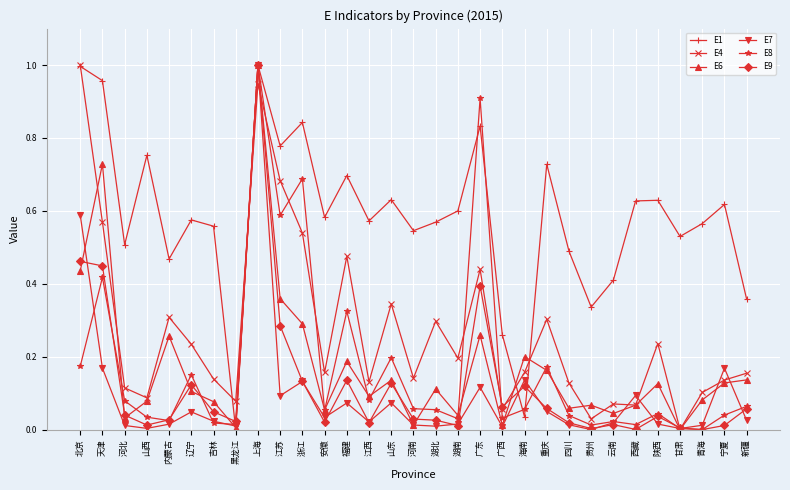

What is the label of the 13th point from the left?

福建